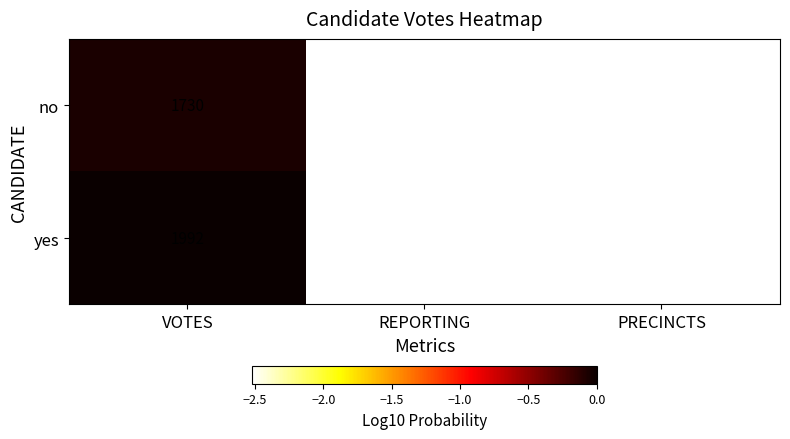

Is it true that yes equals 3346 at VOTES?

False